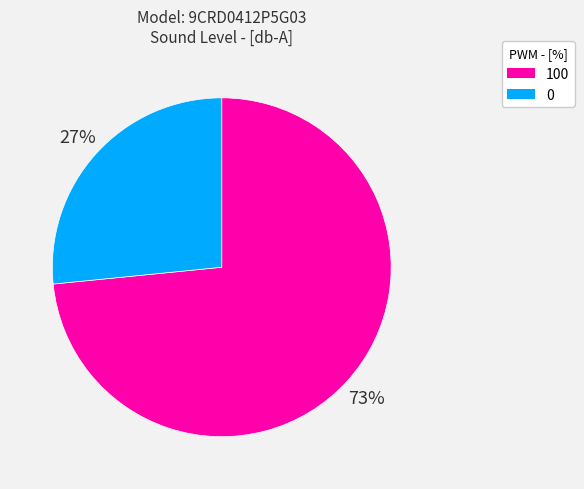

Combined, do 0 and 100 account for over 50%?

Yes